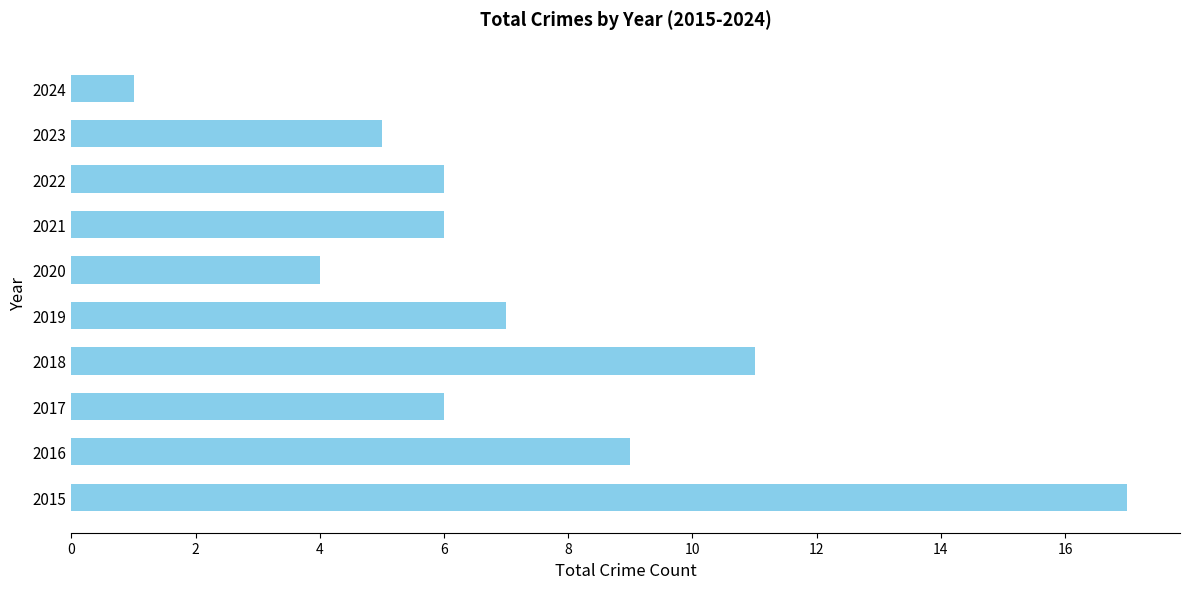

Approximately how many times larger is the value at 2020 compared to 2024?

4.0